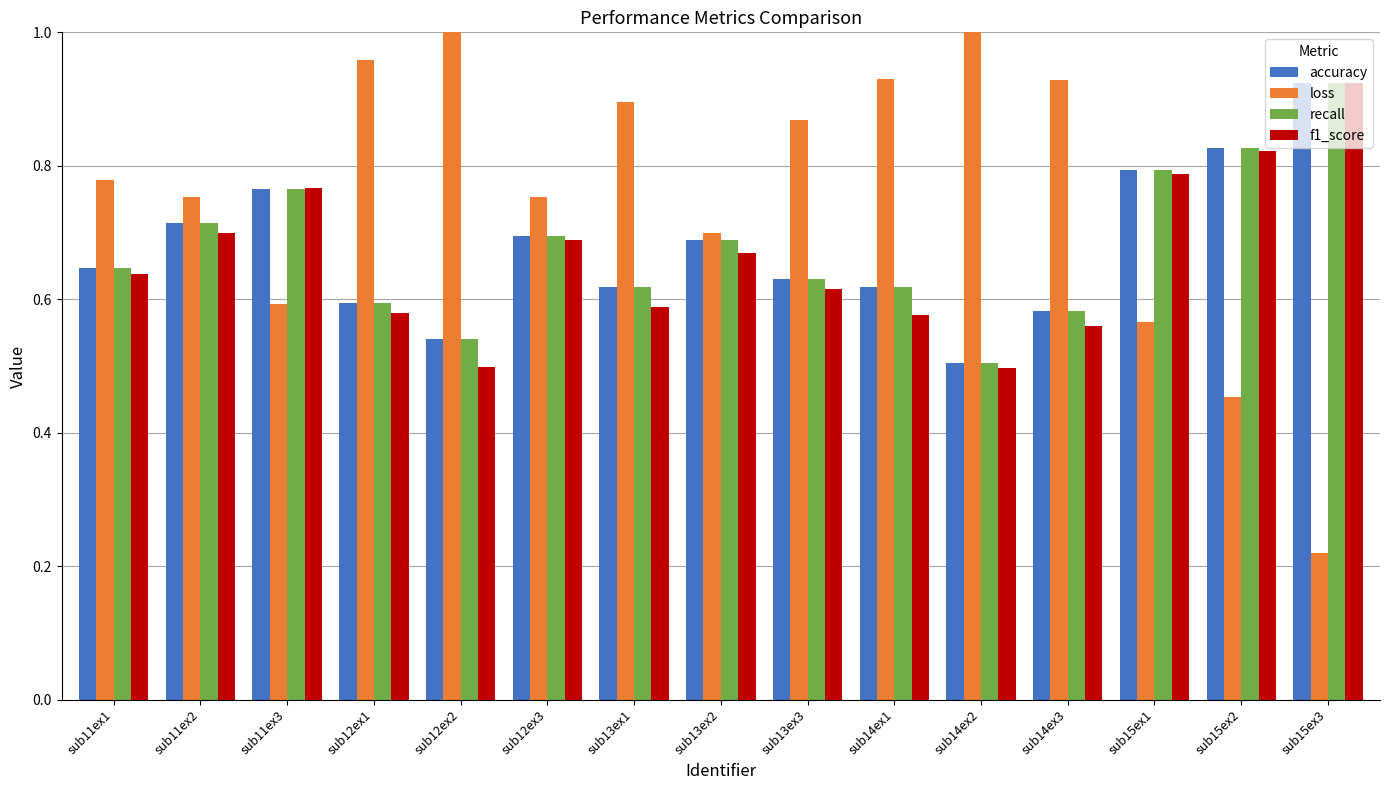

Which series has the largest total across all categories?

loss